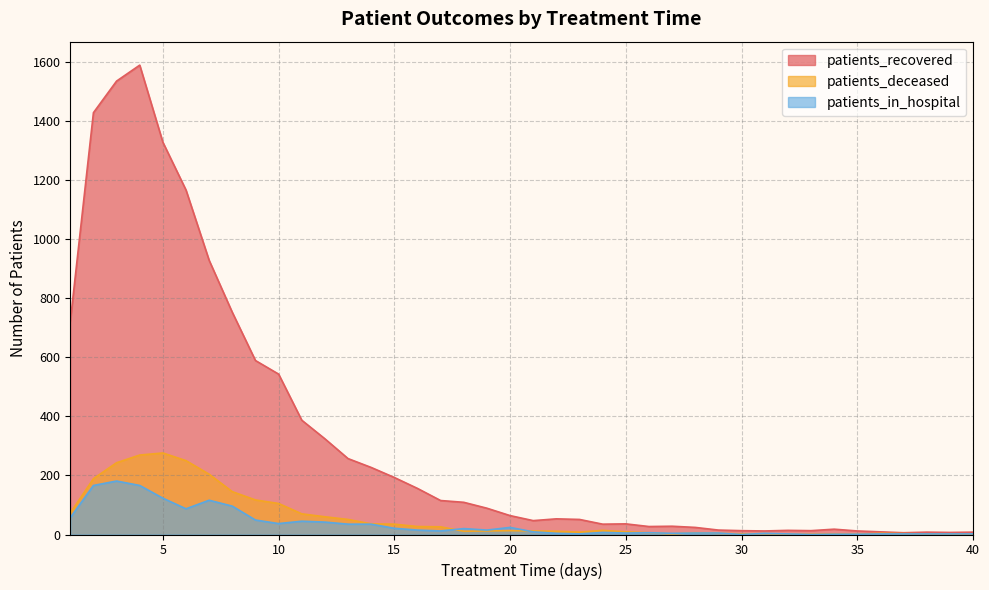

What is the sum of all patients_in_hospital values?

1407